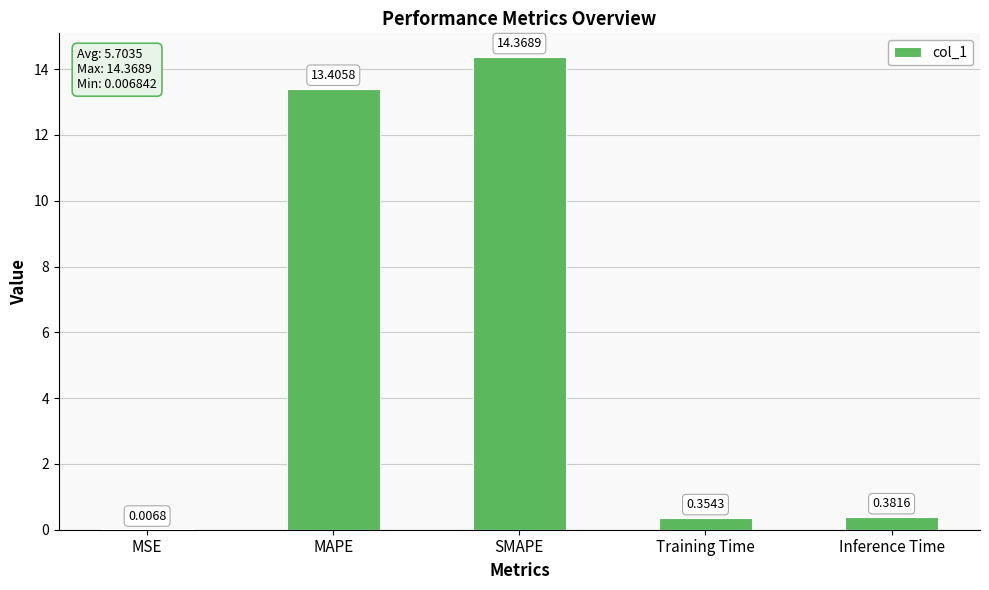

What is the change in value from MSE to Training Time?

+0.3